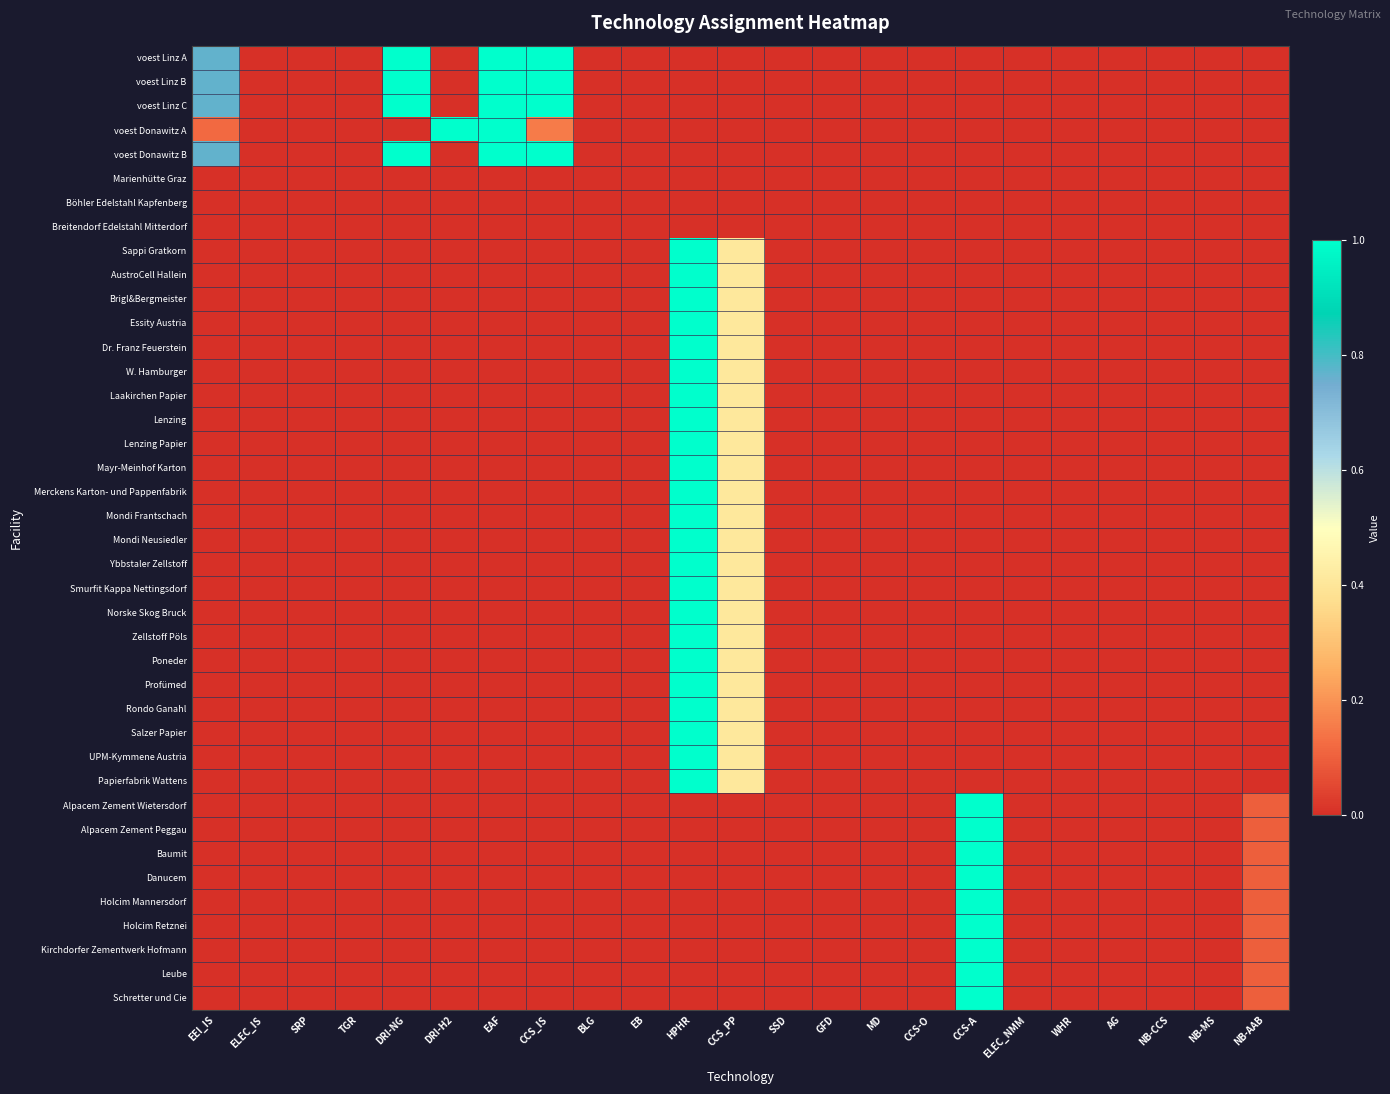

Which series changed the most between DRI-NG and BLG?

voest Linz A